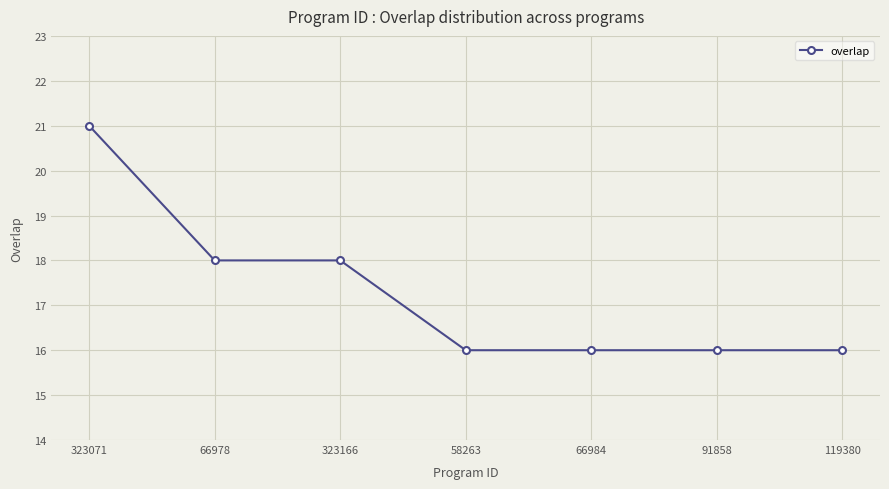

Reading left to right, list all the values displayed in this chart.

323071=21	66978=18	323166=18	58263=16	66984=16	91858=16	119380=16